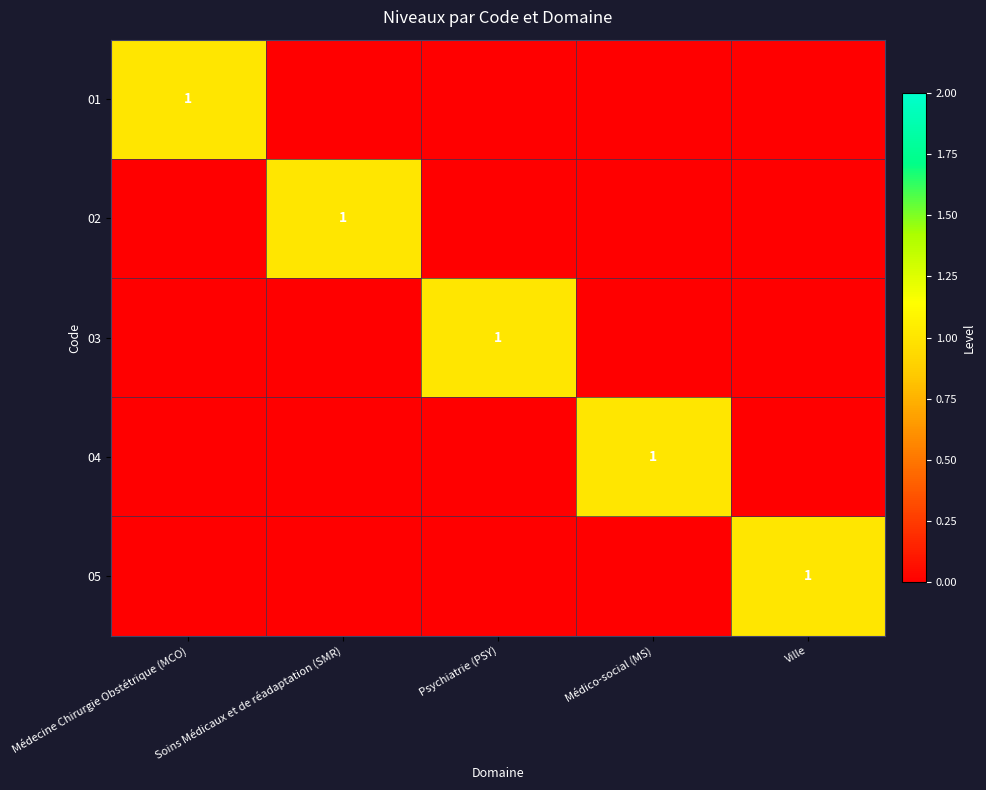

The value of 03 at Psychiatrie (PSY) is 1. True or false?

True